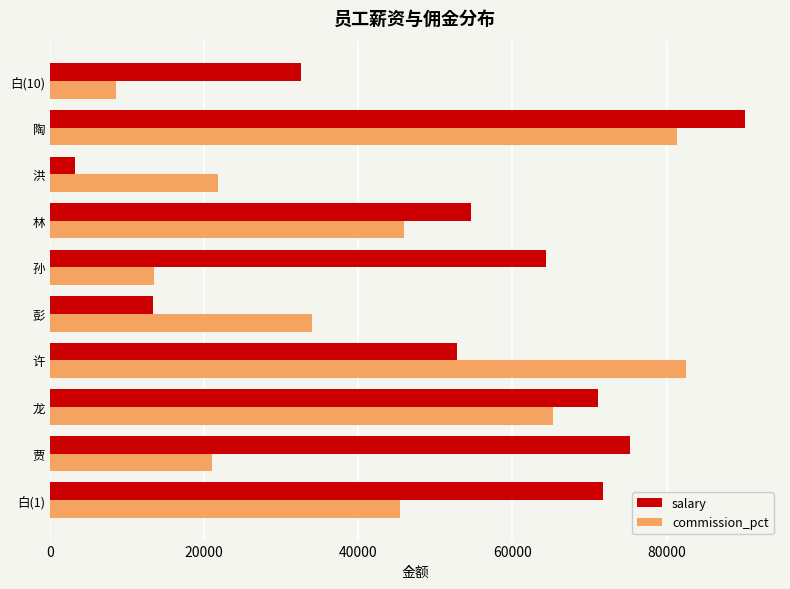

List the series in order of their overall mean, lowest first.

commission_pct, salary